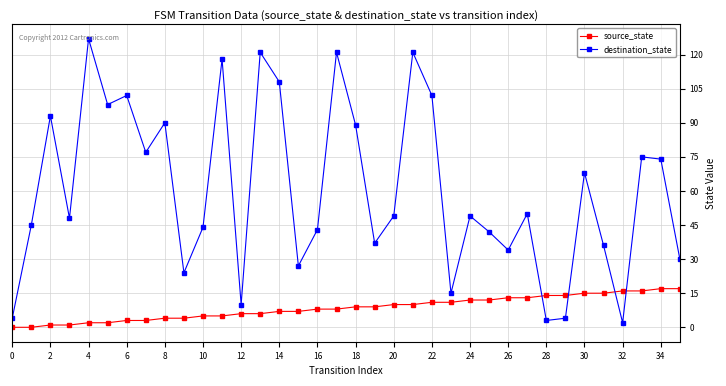

Which series has the largest range (max minus min)?

destination_state